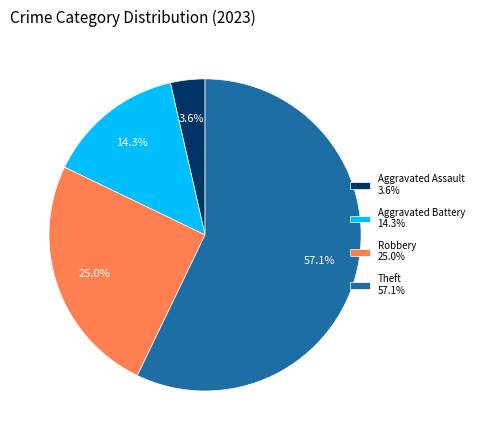

Which category accounts for the majority?

Theft 57.1%